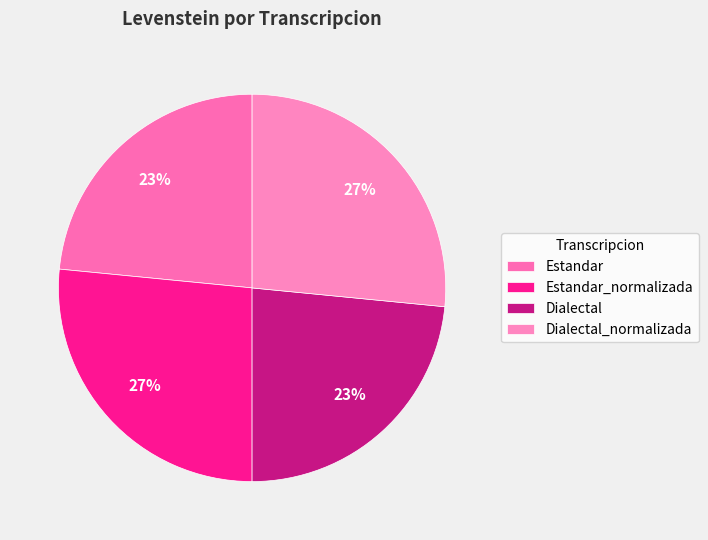

Is there a majority slice in this chart?

No